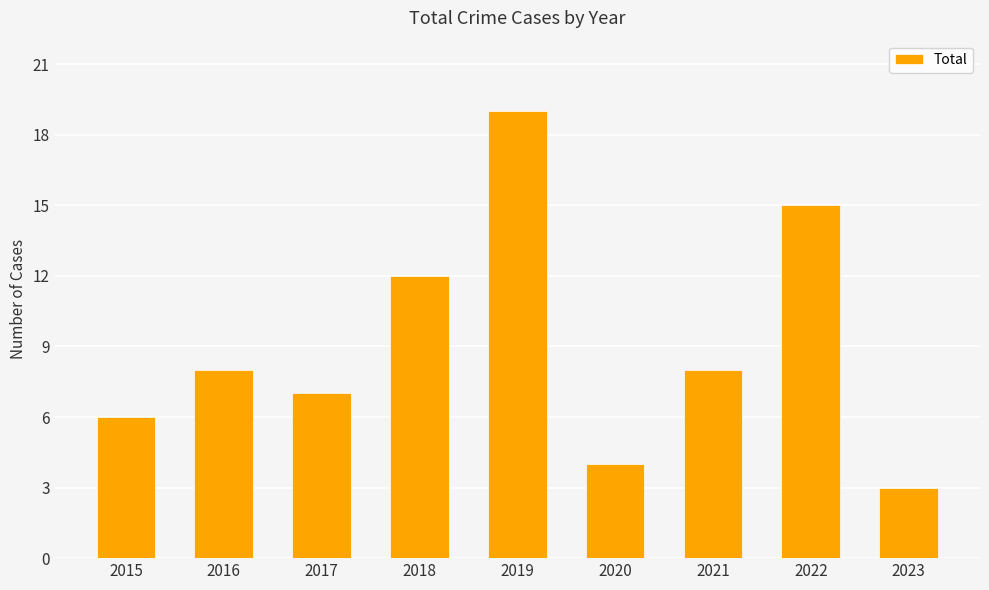

Is it true that the value at 2023 is 3?

True